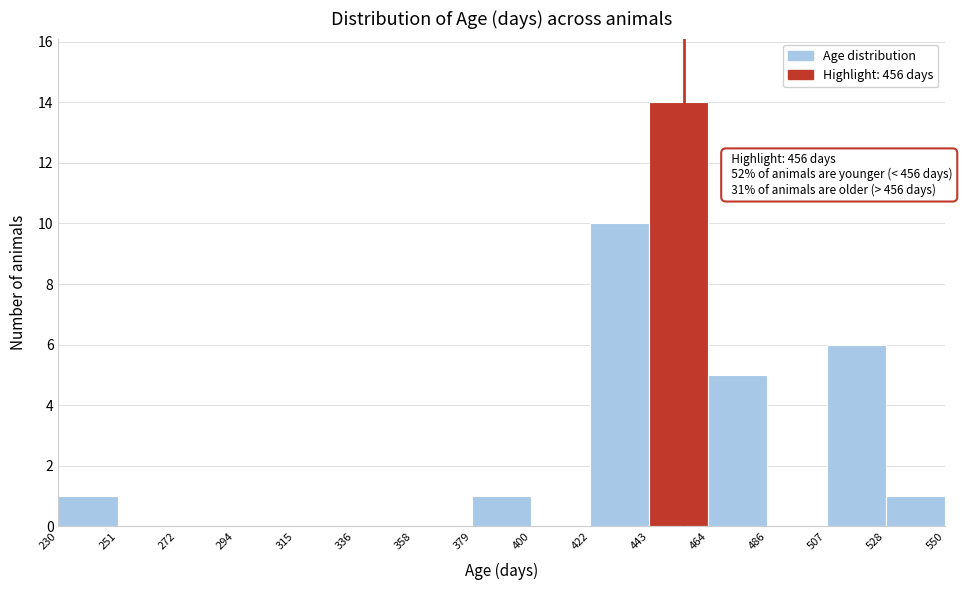

Which range on the x-axis has the tallest bar?

443 to 464